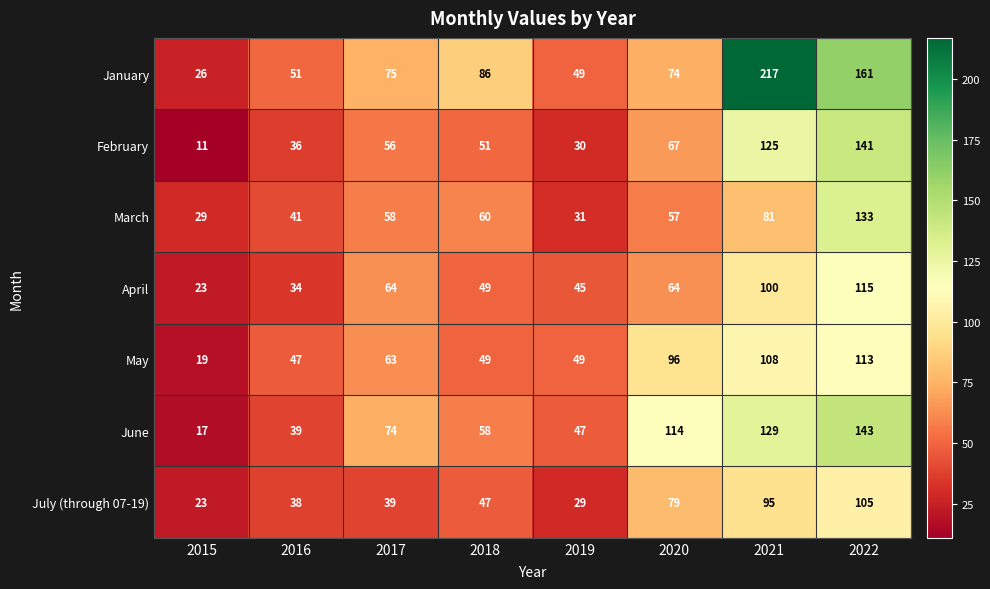

Is it true that June equals 209 at 2021?

False